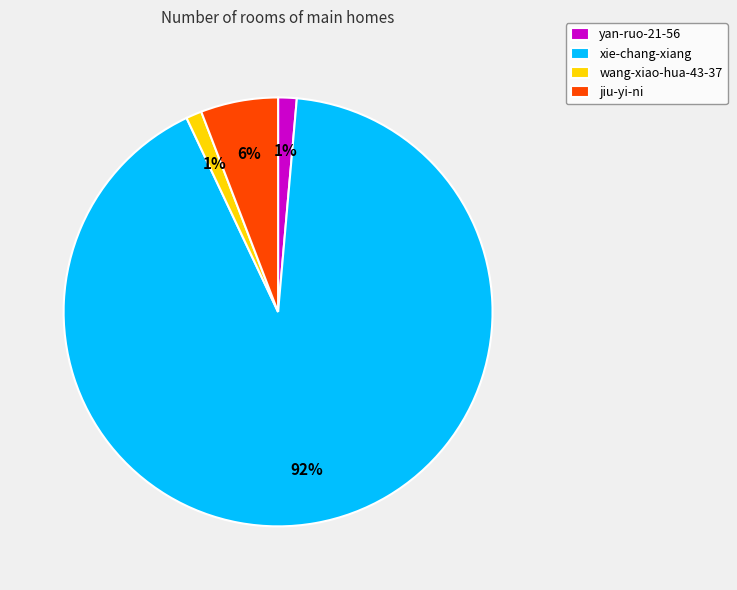

How many slices are in this pie chart?

4